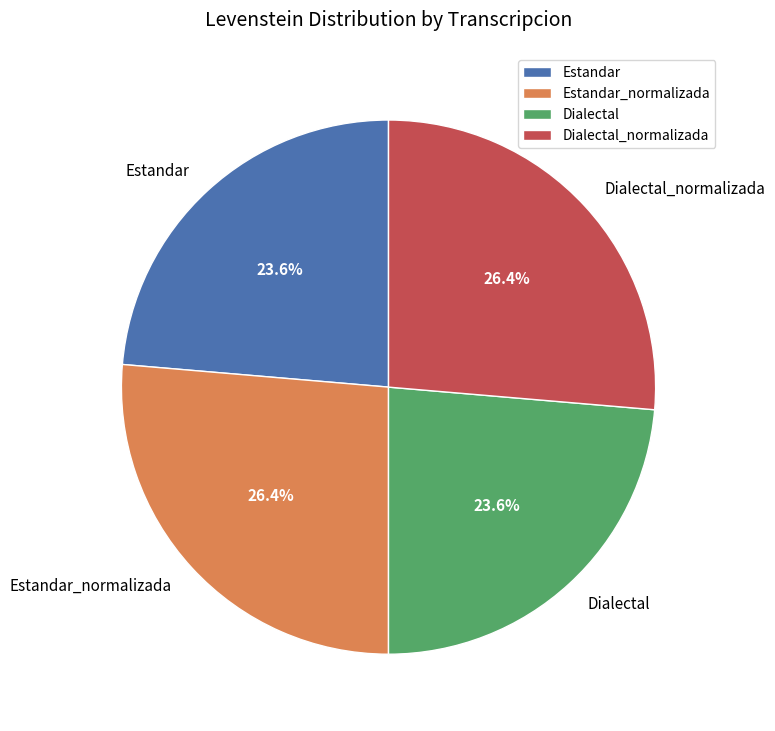

To the nearest percent, what is the combined percentage of Dialectal and Estandar?

47%